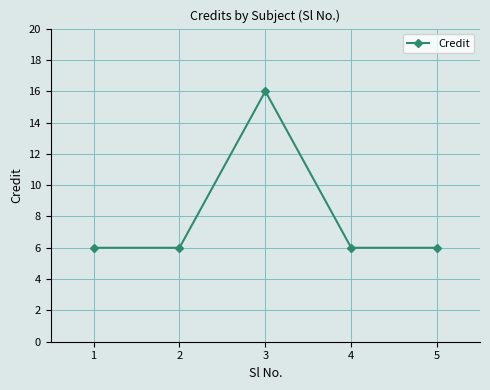

Is it true that the value at 2 is 6?

True